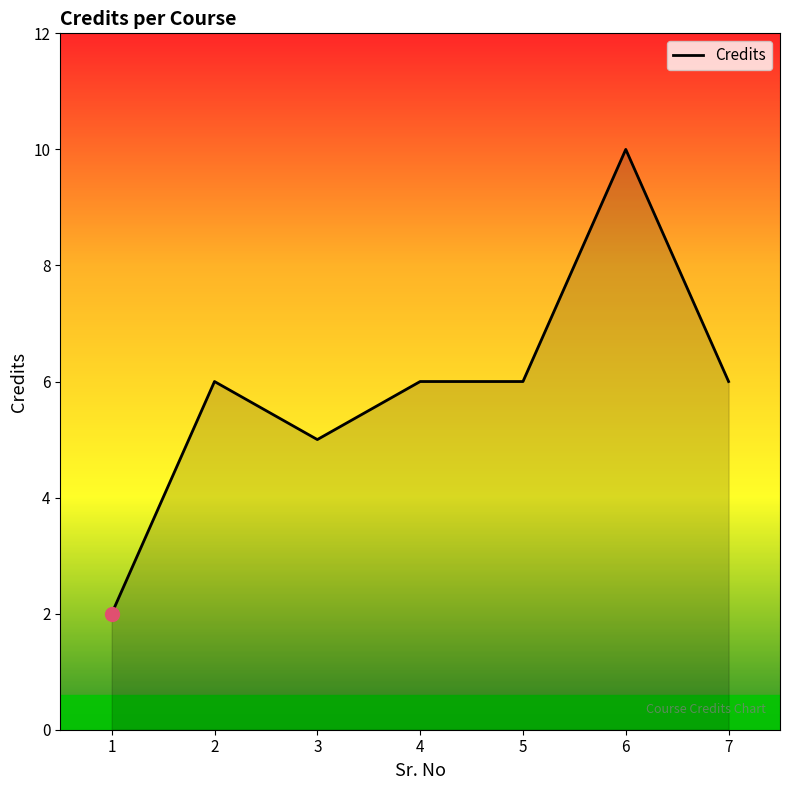

What is the ratio of the value at 6 to the value at 5?

1.7